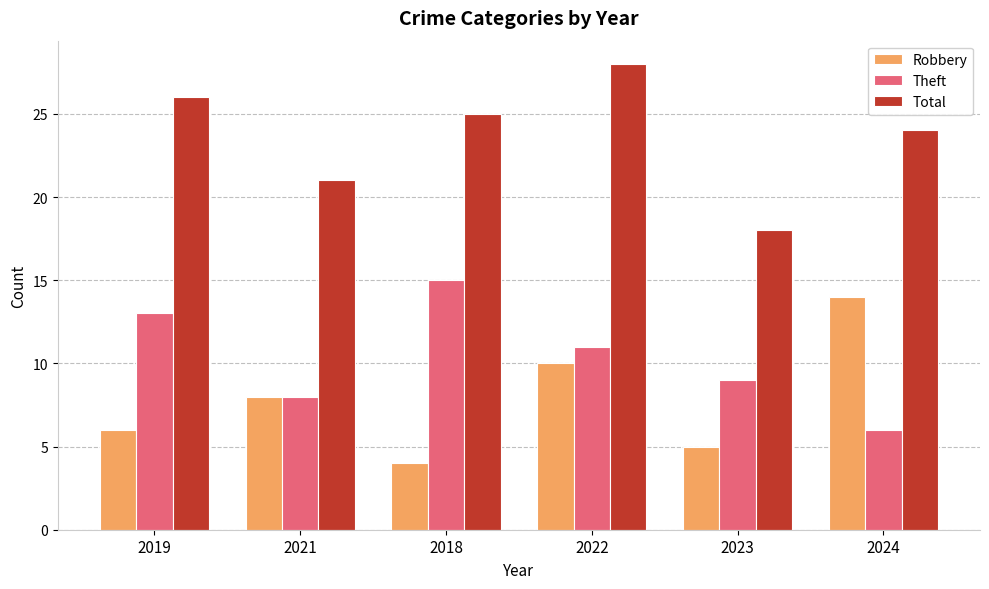

How many bars are there in total?

18